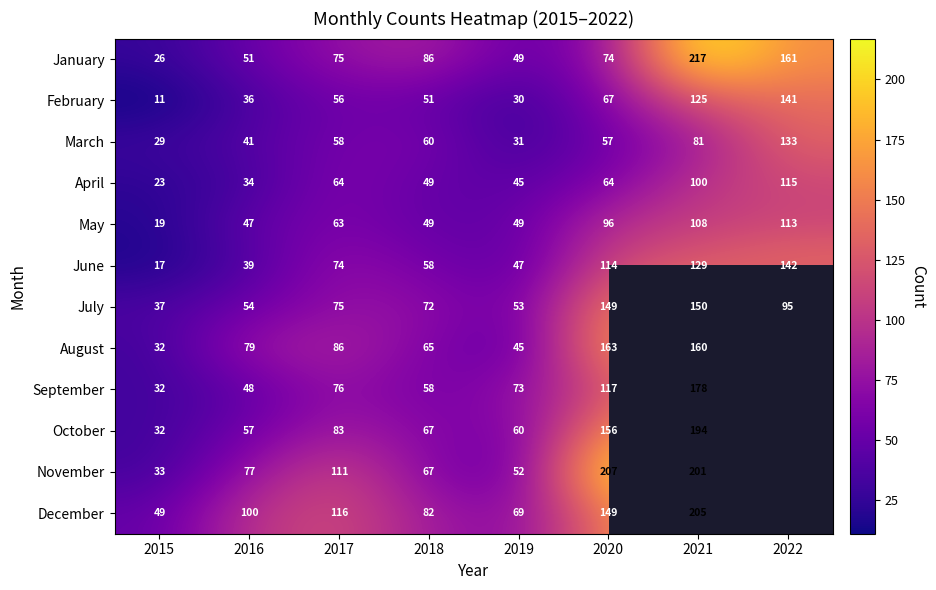

What is the sum of the December values at 2017 and 2020?

265